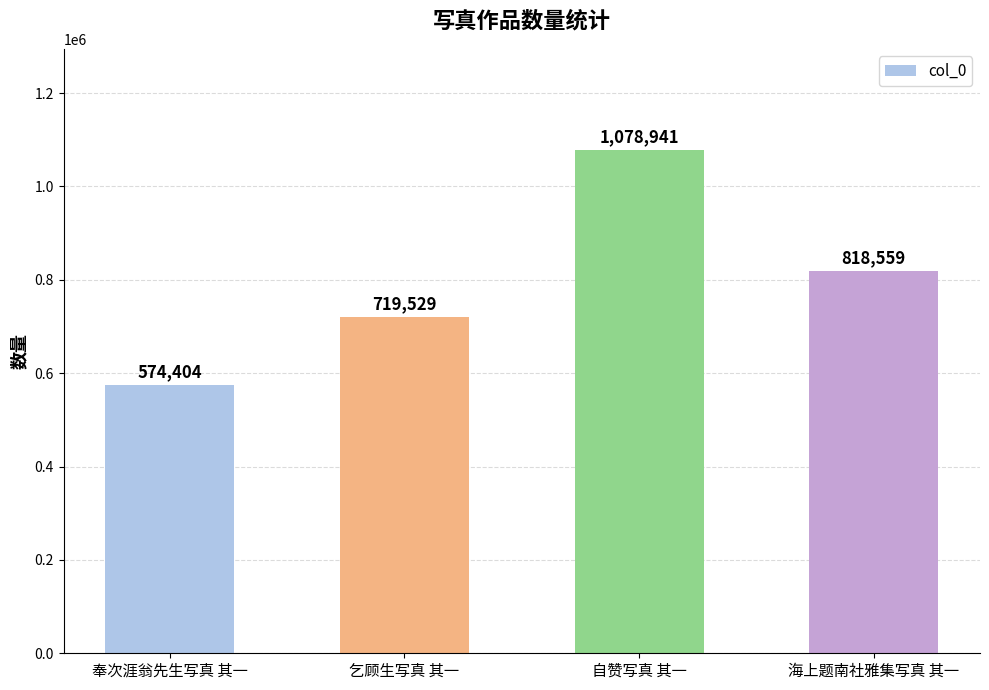

Which has a higher value, 海上题南社雅集写真 其一 or 奉次涯翁先生写真 其一?

海上题南社雅集写真 其一